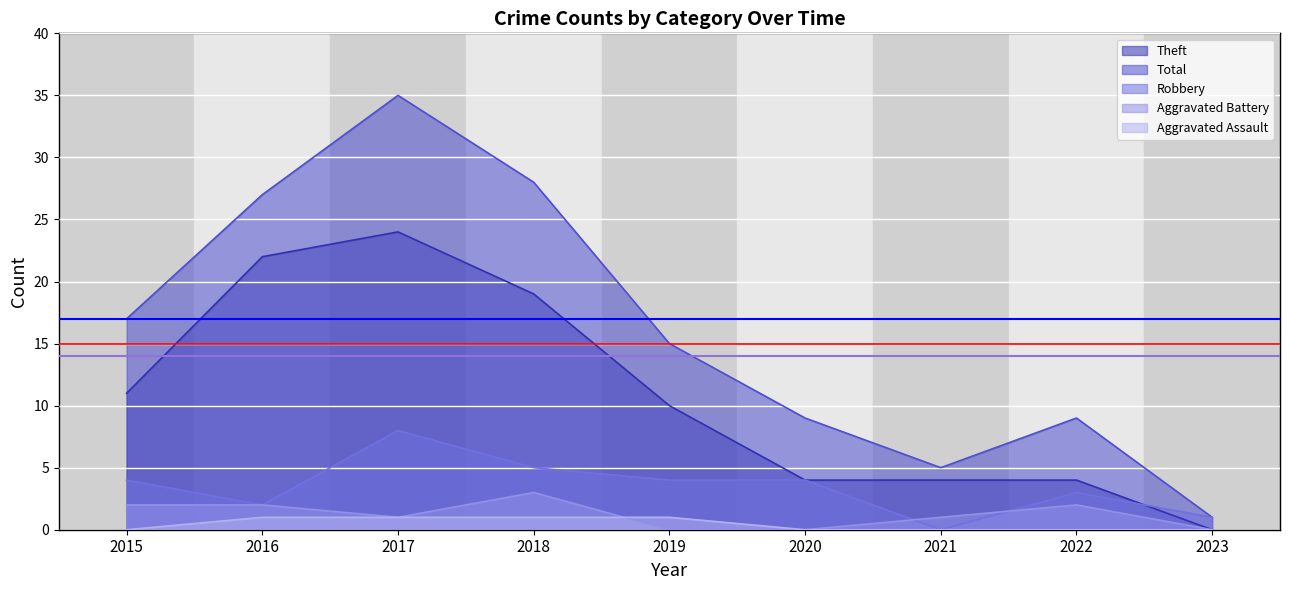

At which category does the chart reach its minimum across all series?

2015